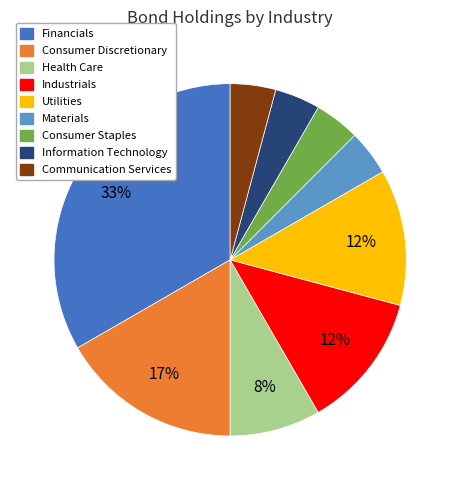

Between Materials and Health Care, which is larger?

Health Care